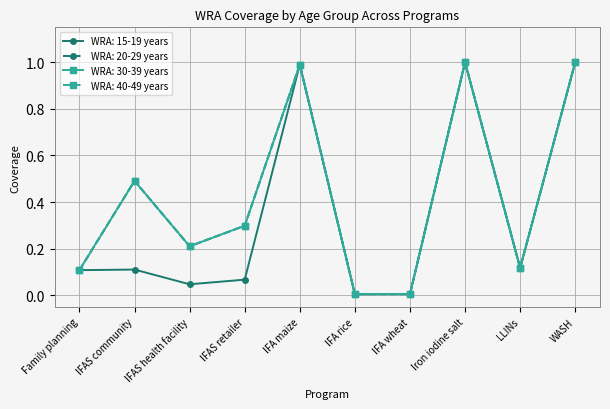

Is this an area chart (filled region under the line)?

No